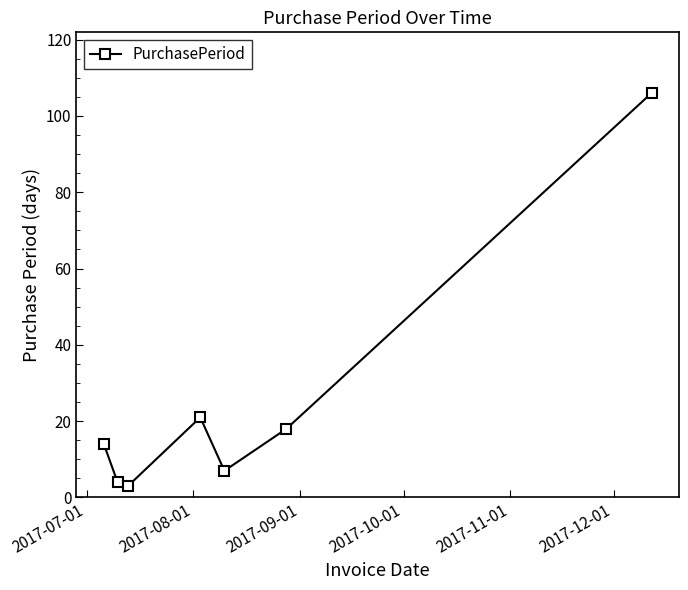

What is the minimum value shown in the chart?

3